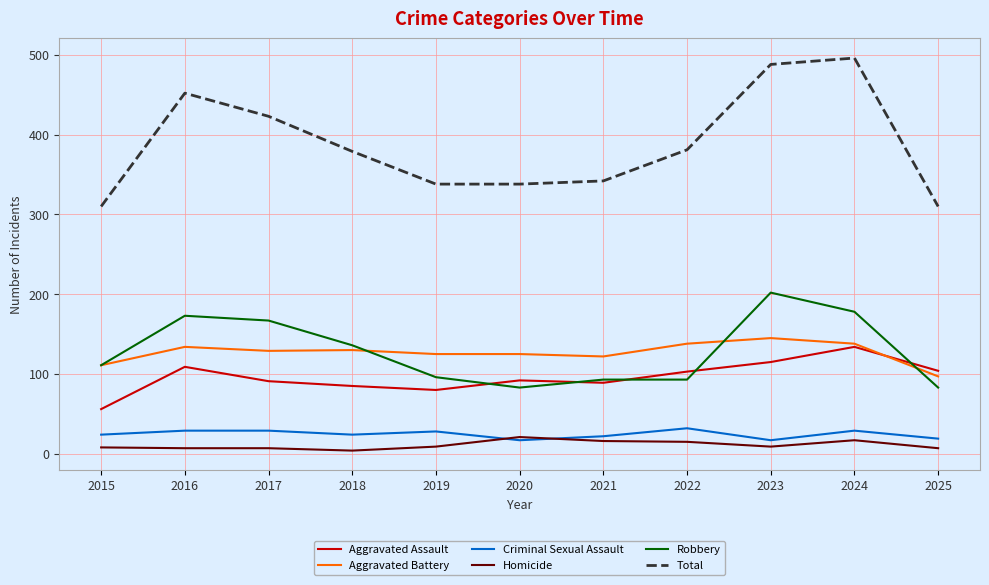

How many series are shown in this chart?

6